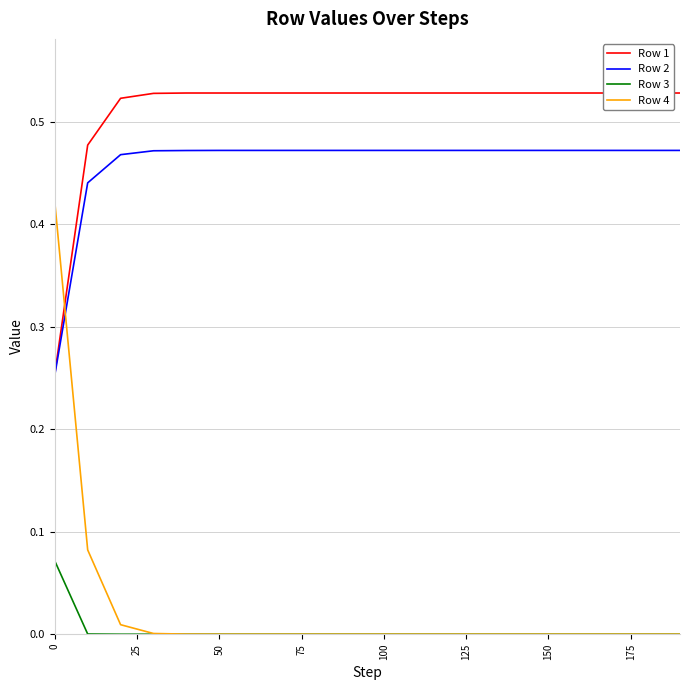

List the series in order of their peak value, highest first.

Row 1, Row 2, Row 4, Row 3